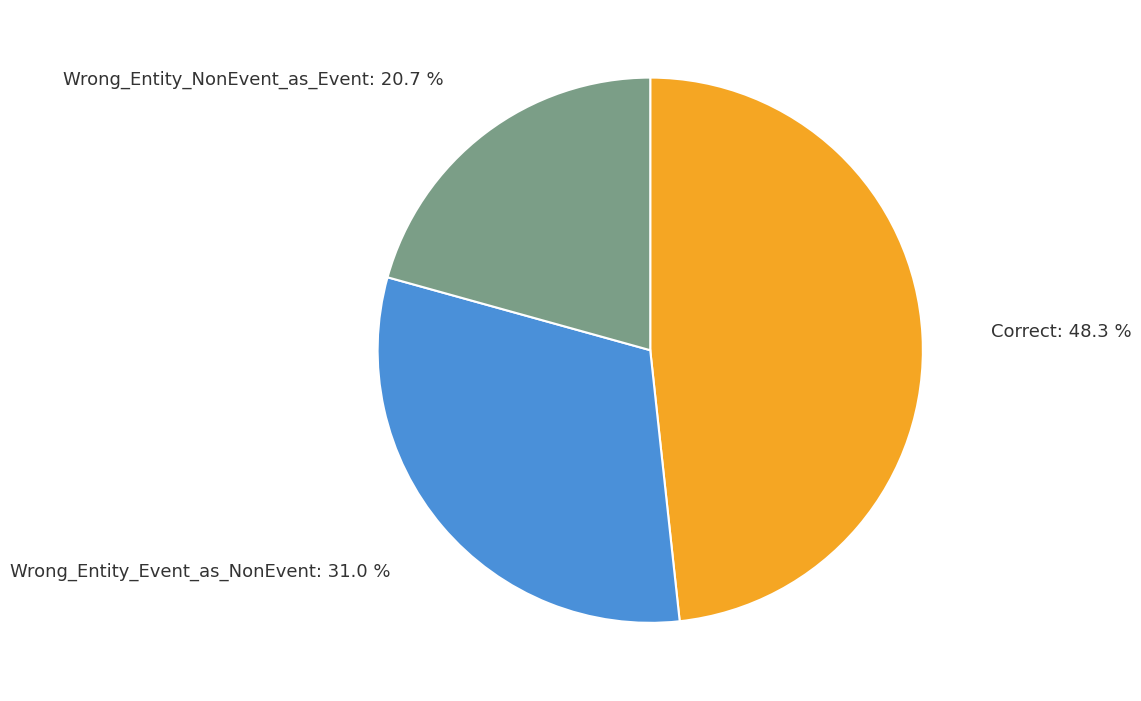

Count the number of slices in the pie.

3